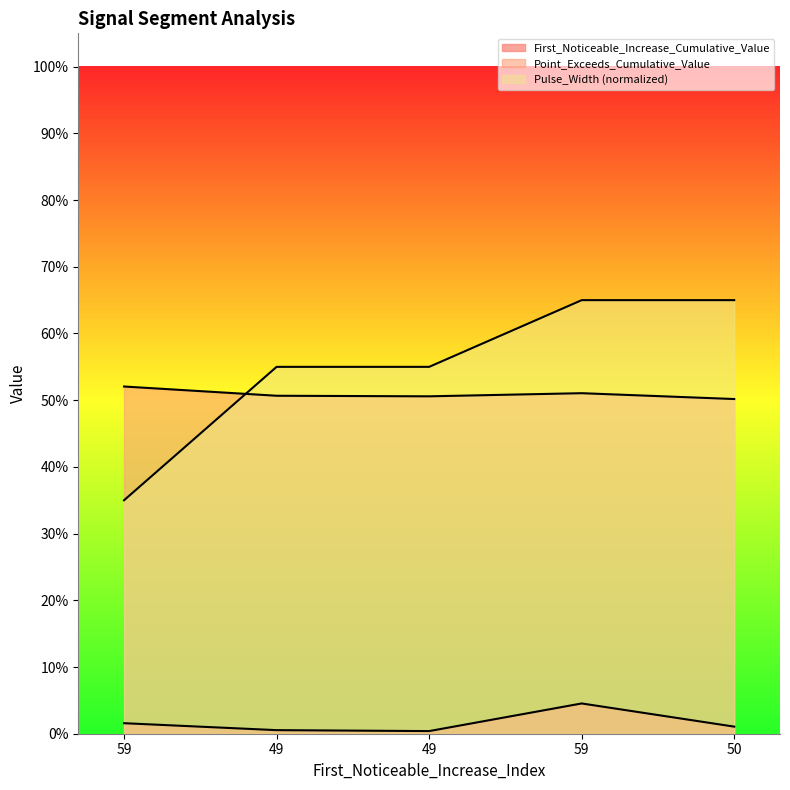

The Pulse_Width series shows 0.3 at 59. True or false?

True